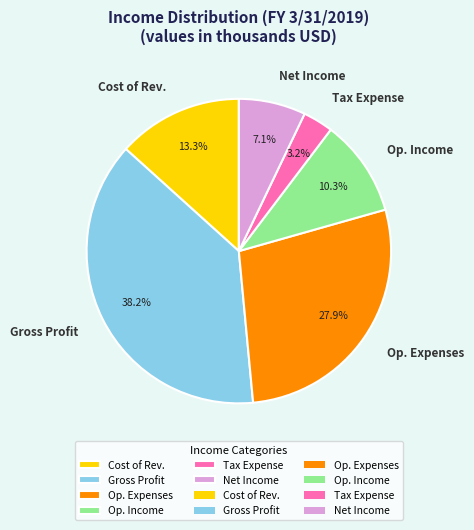

How many segments does this pie chart have?

6